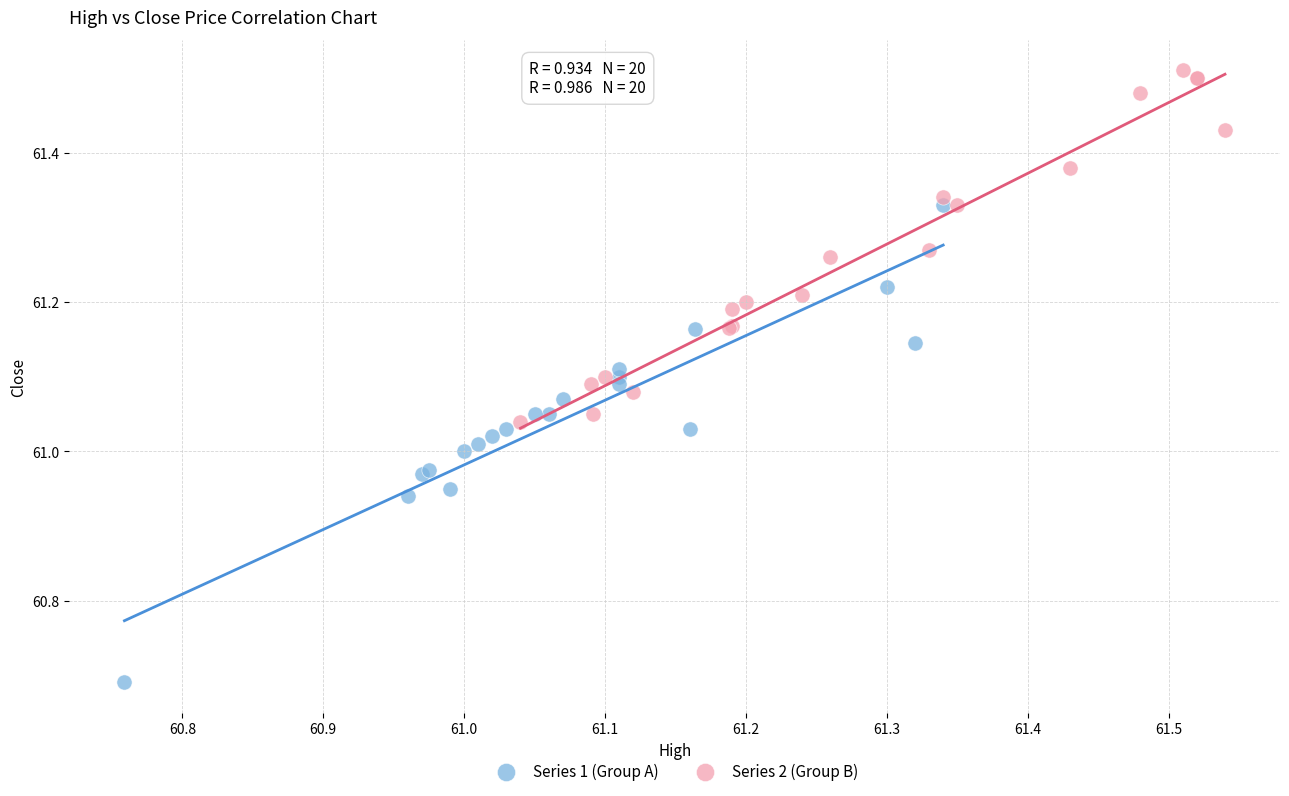

What are all the series names shown in the legend?

Series 1 (Group A), Series 2 (Group B)